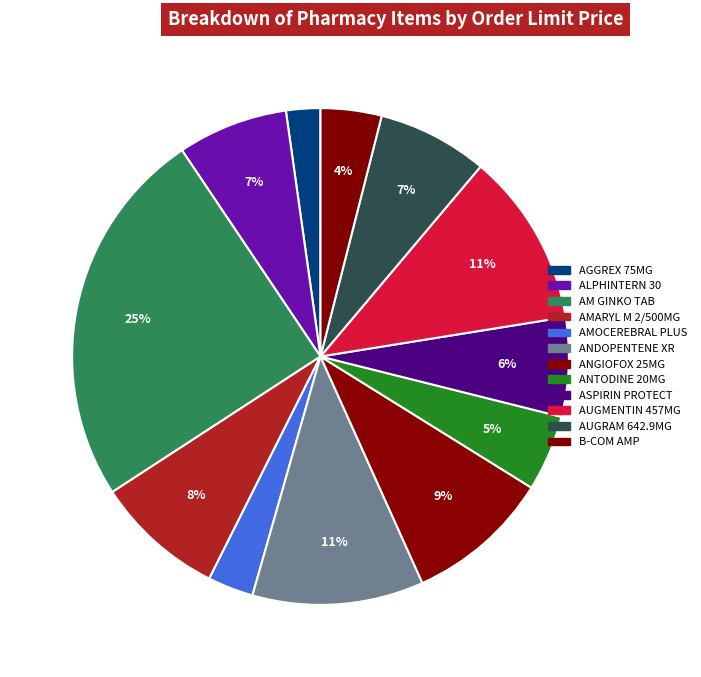

How many slices are in this pie chart?

12